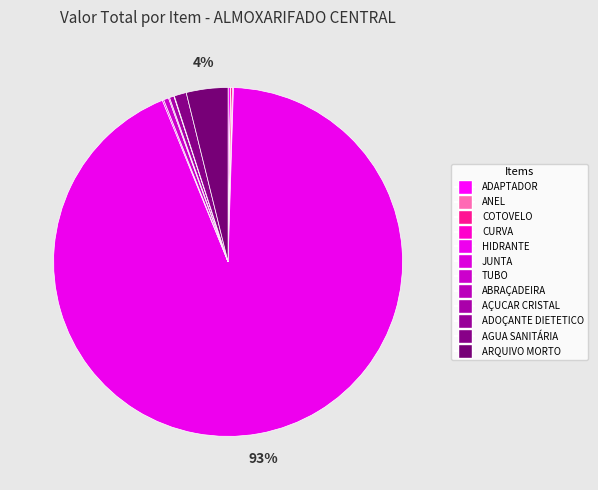

How many slices are in this pie chart?

12